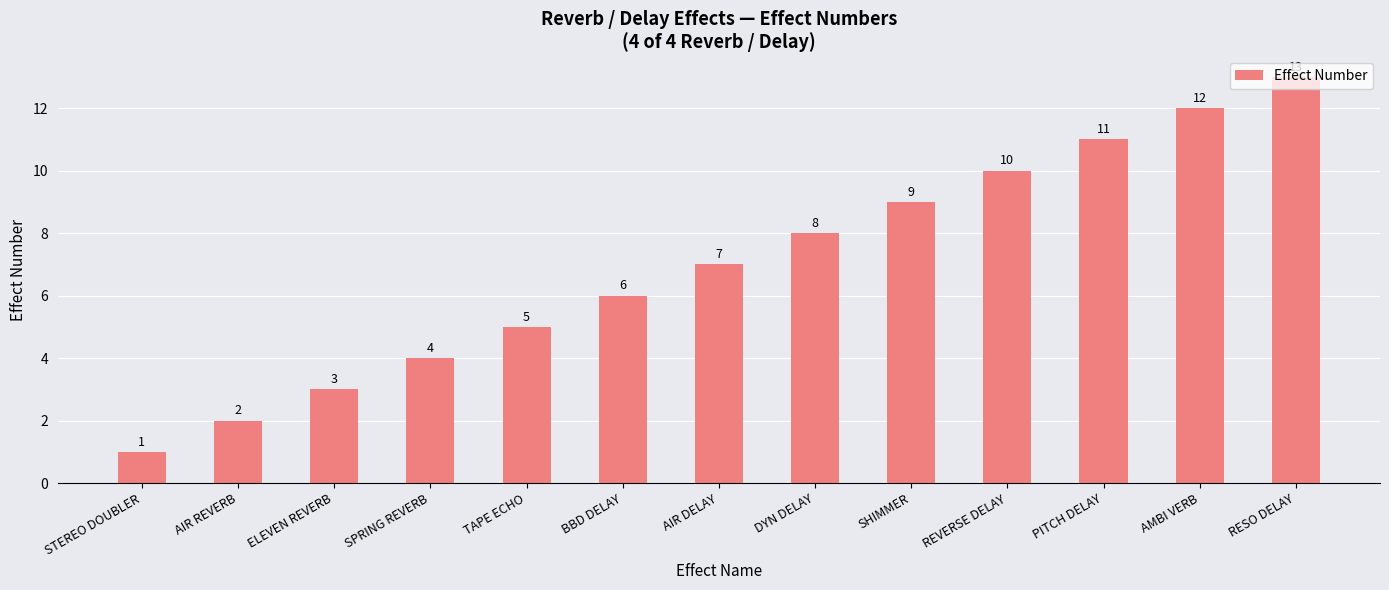

Which has a higher value, AIR REVERB or BBD DELAY?

BBD DELAY